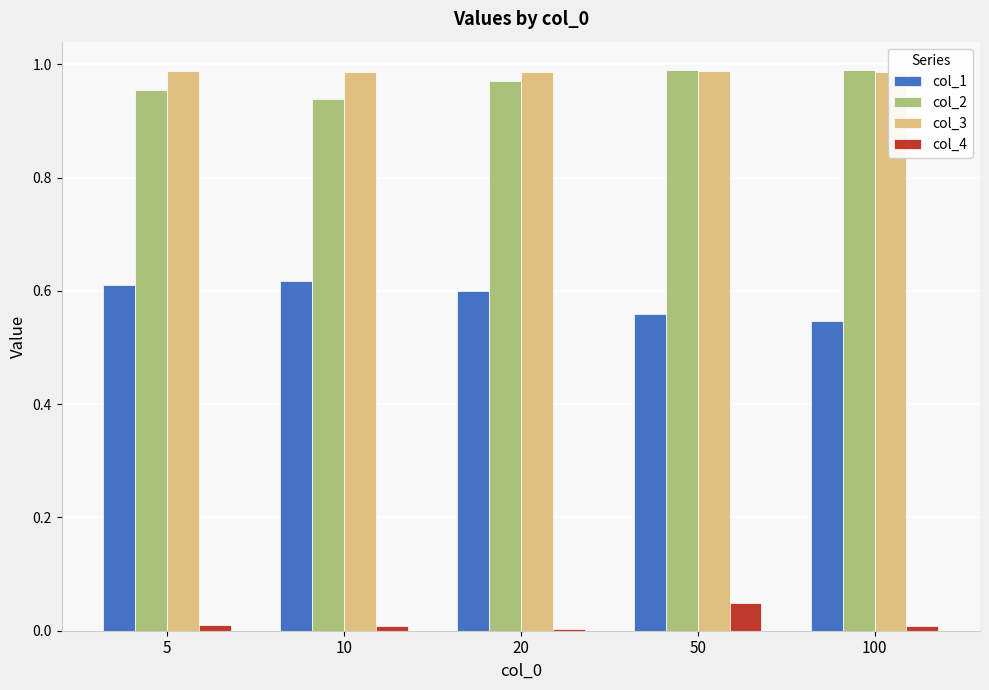

At which label does col_2 reach its minimum?

10